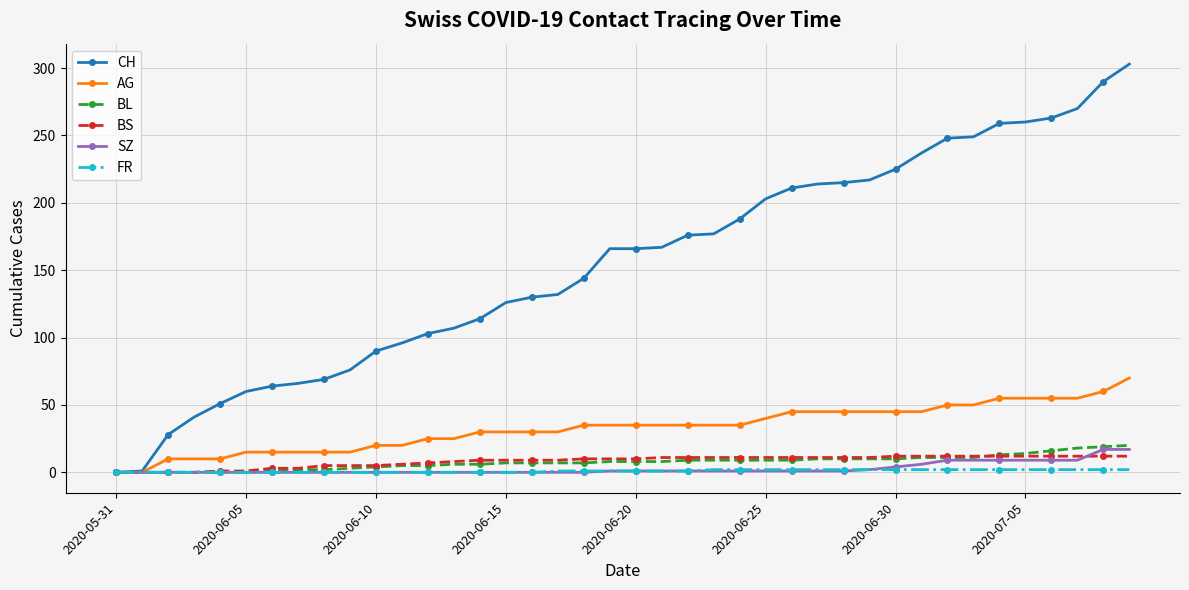

What is the highest value of the AG series?

70